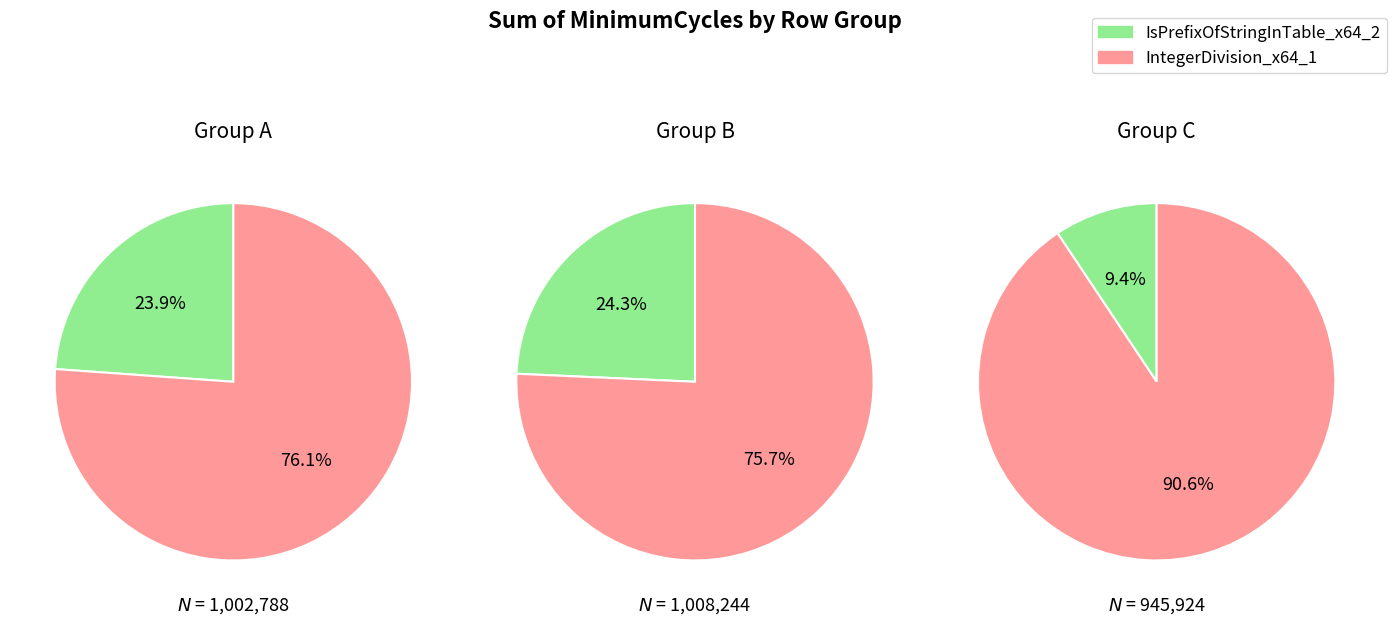

Rank the series by their average value, from lowest to highest.

IsPrefixOfStringInTable_x64_2, IntegerDivision_x64_1